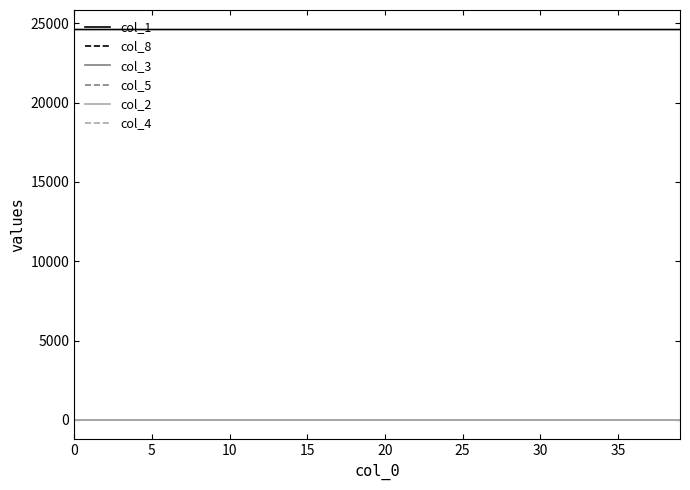

True or false: col_2 and col_1 intersect in this chart.

False